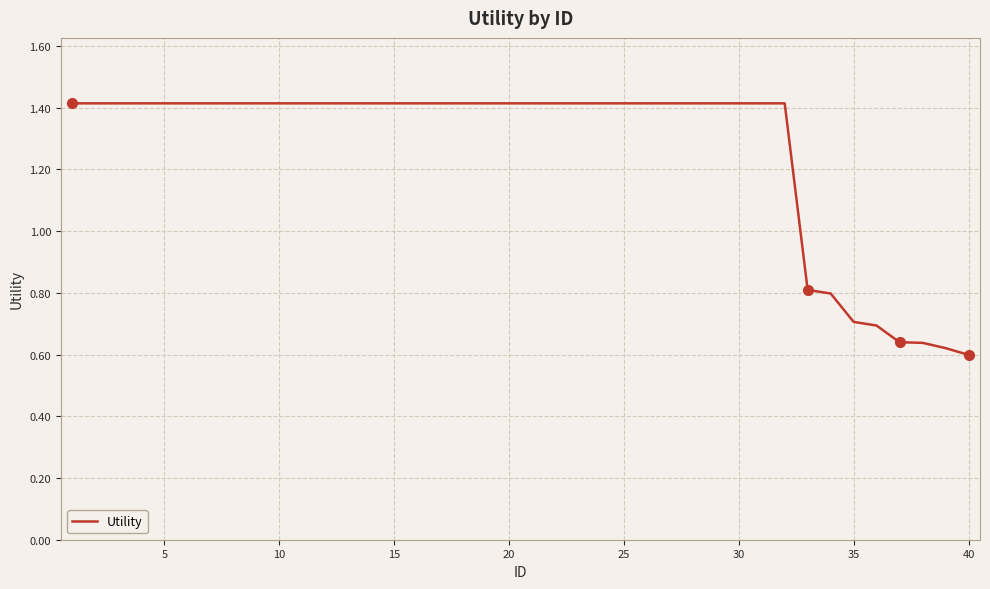

What is the greatest value displayed?

1.4